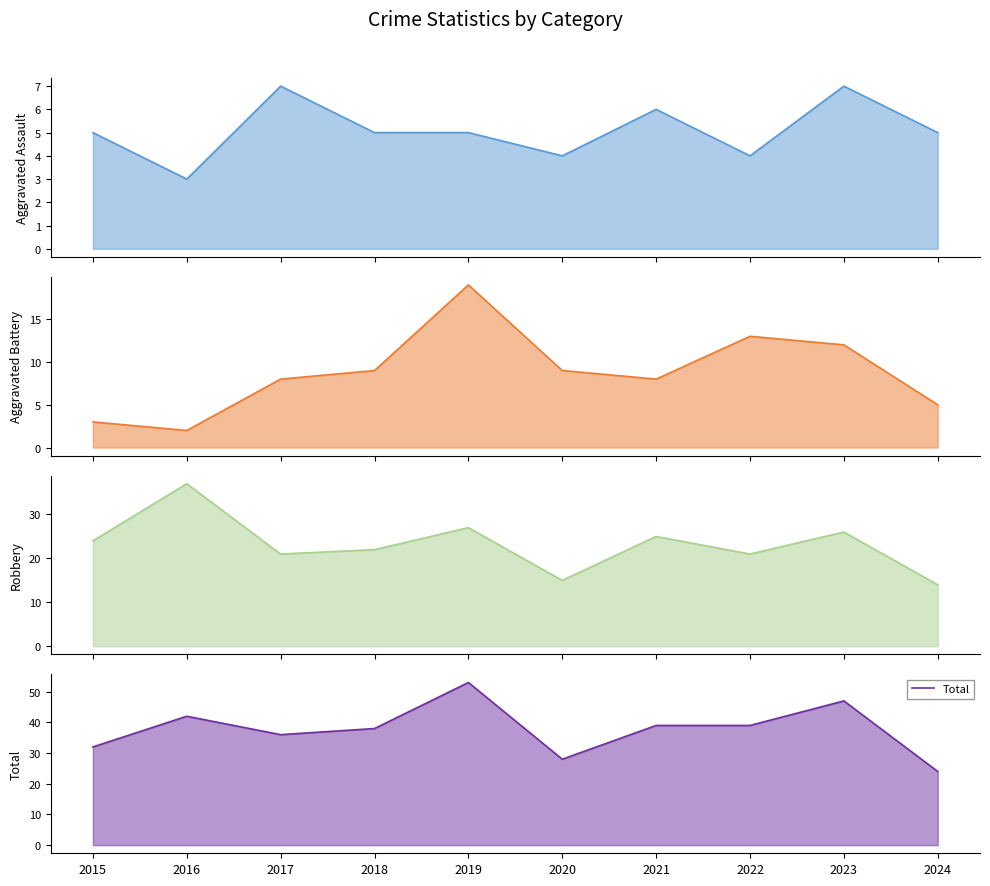

True or false: Aggravated Assault has a value of 4 at 2020.

True